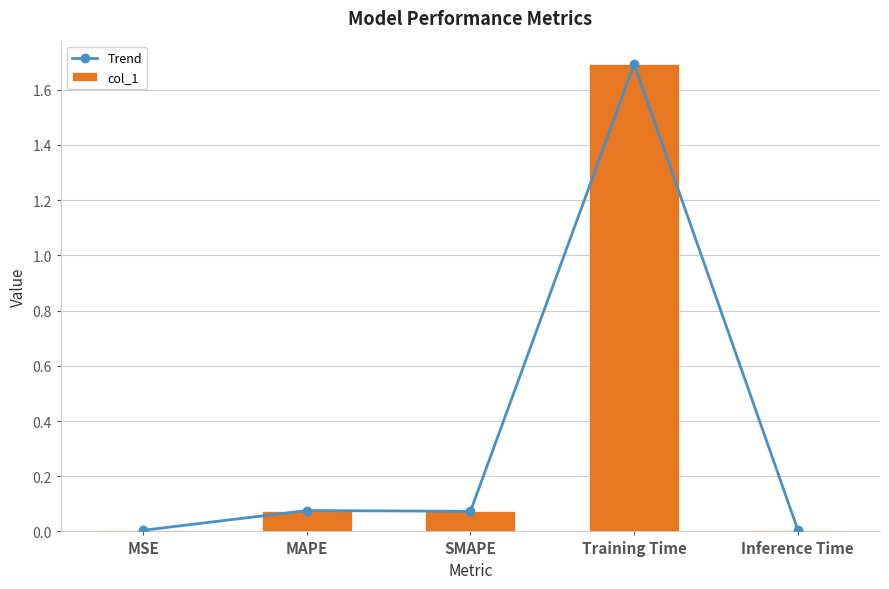

The value of Trend at MAPE is 0.1. True or false?

True